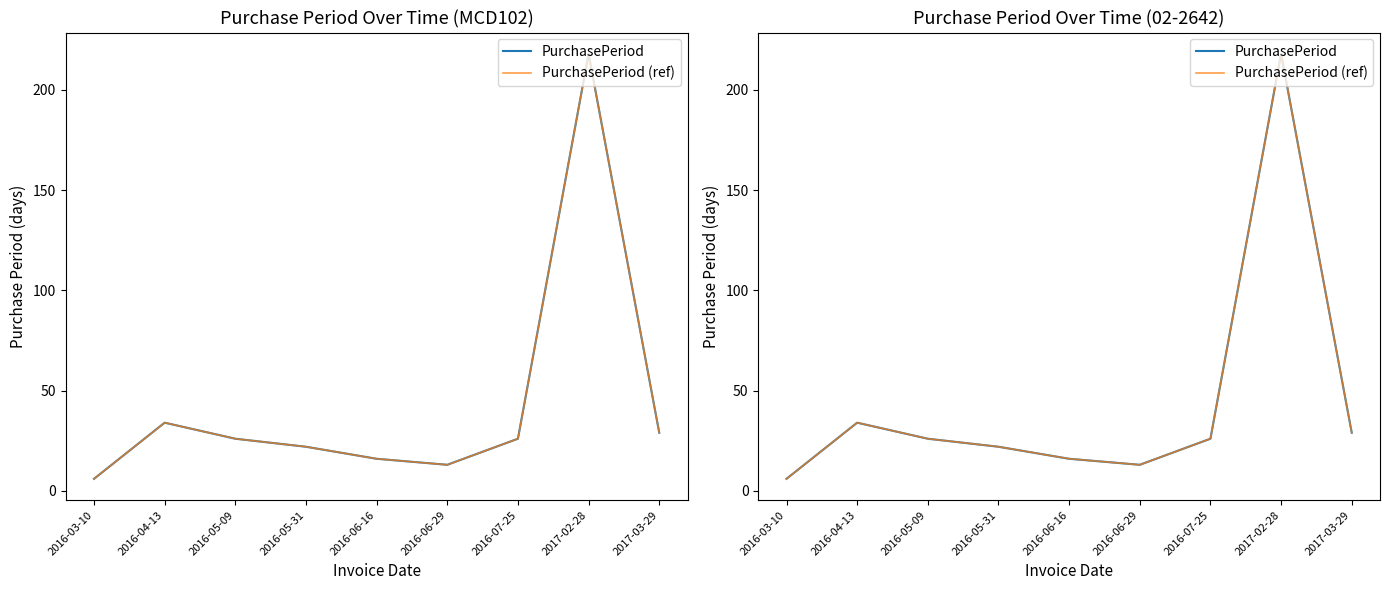

Where does the PurchasePeriod (ref) series first go above 26?

2016-04-13